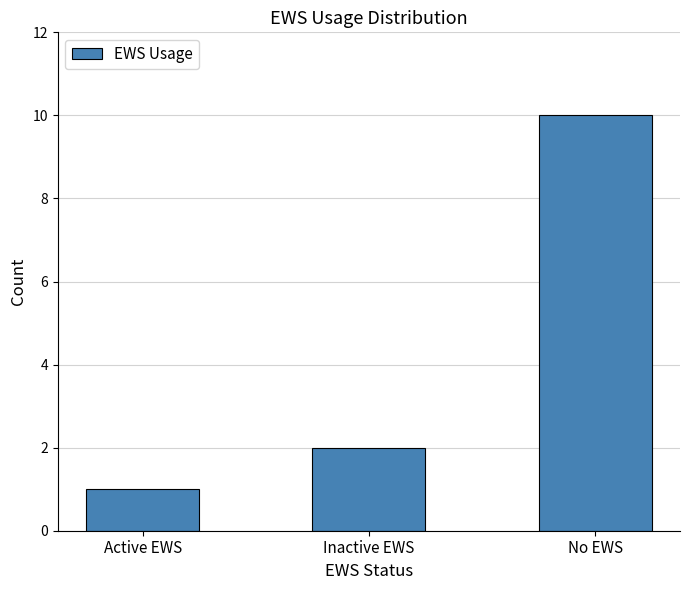

Count the number of data series in this chart.

1